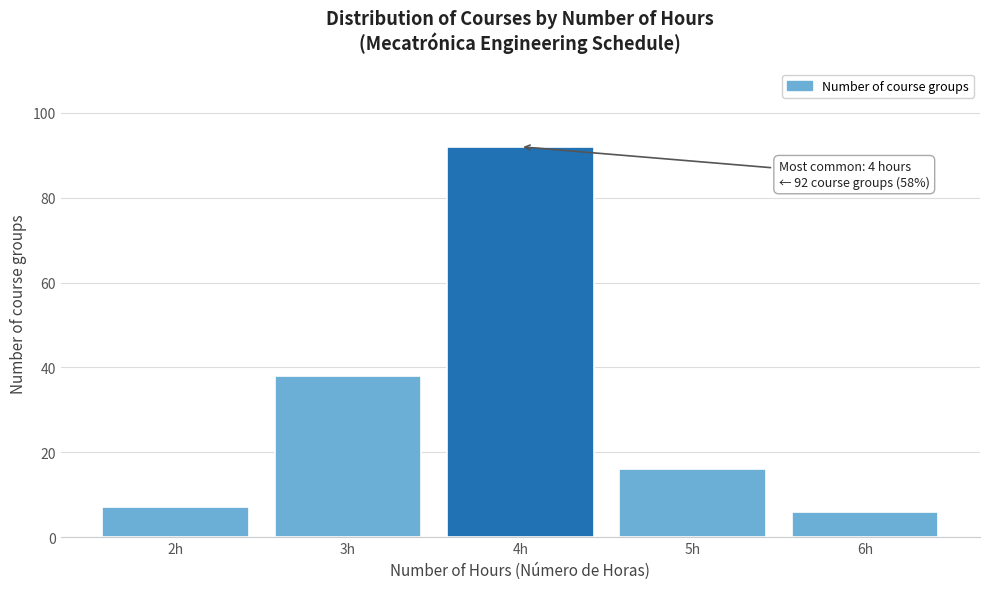

Reading right to left, what are all the values shown in this chart?

6	16	92	38	7